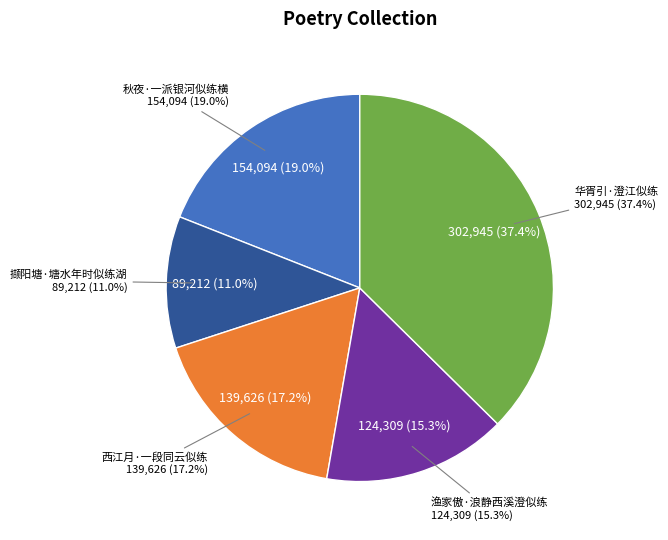

Is there a majority slice in this chart?

No